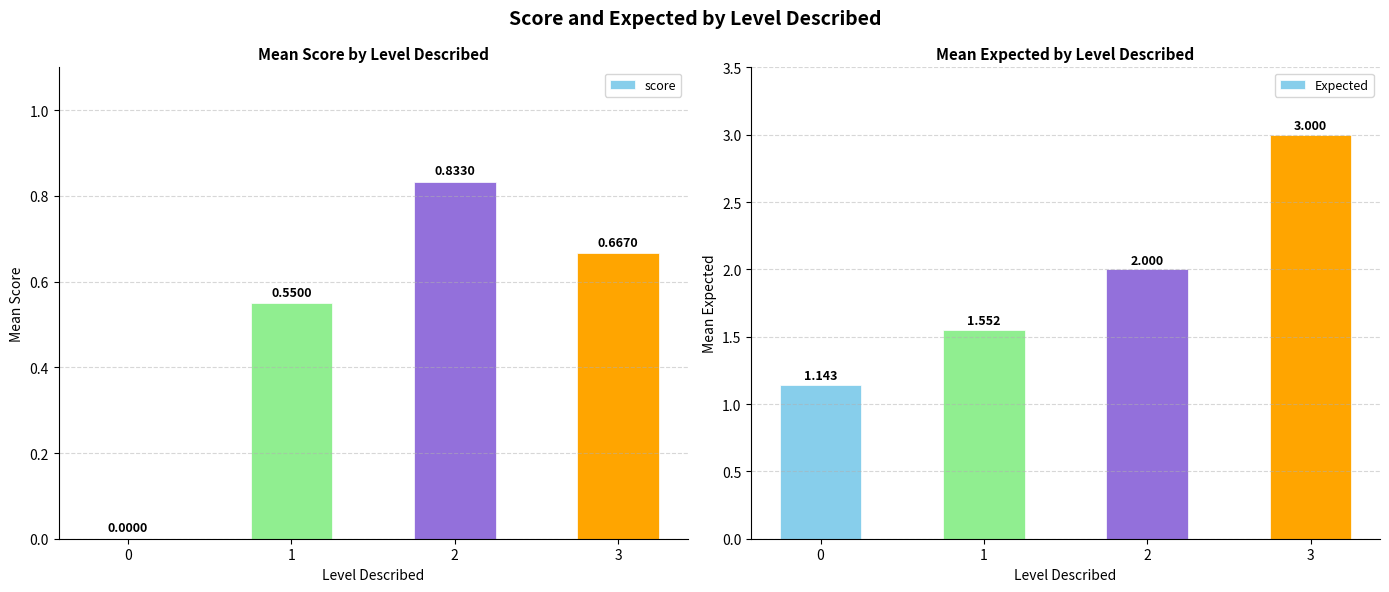

At which label does Expected first exceed 2?

3